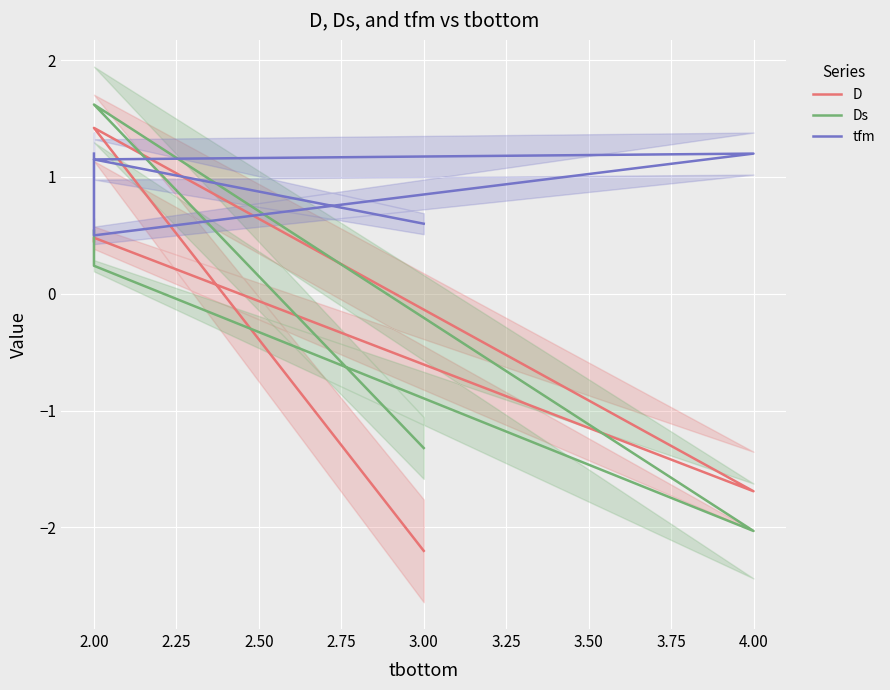

At which category is the sum across all series the highest?

2.00